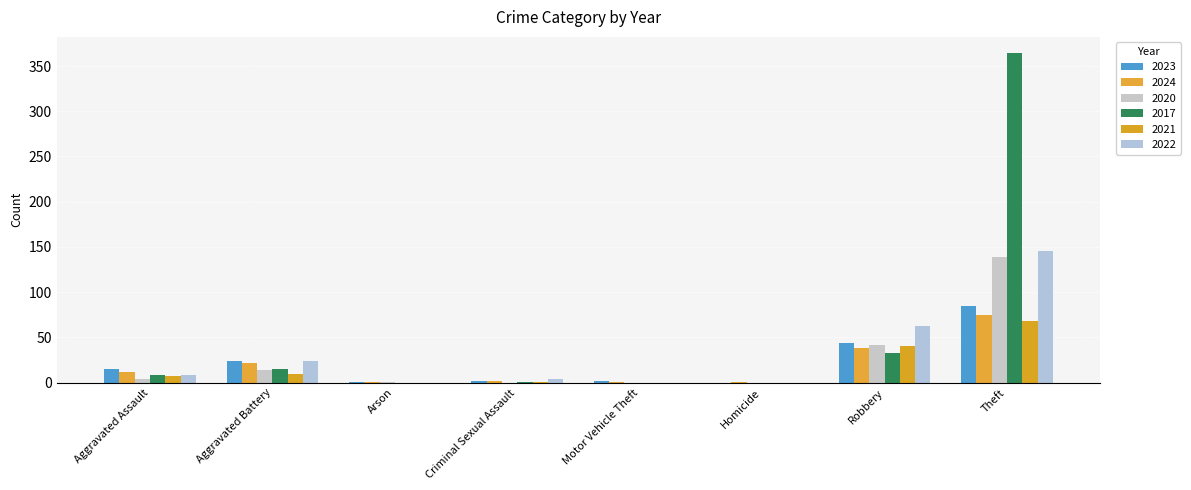

The value of 2017 at Aggravated Battery is 25. True or false?

False